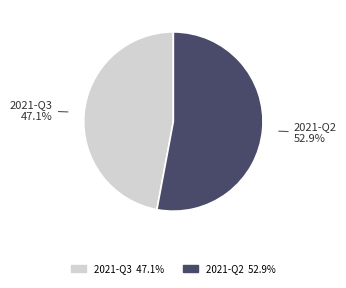

Which slice is the largest?

2021-Q2